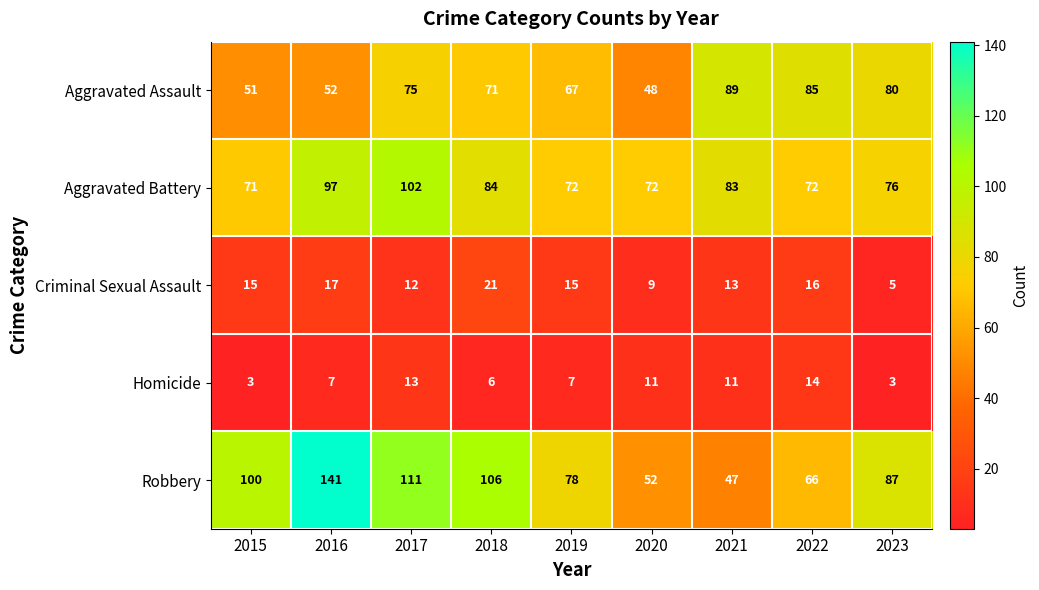

At which label is Aggravated Assault closest to 68?

2019